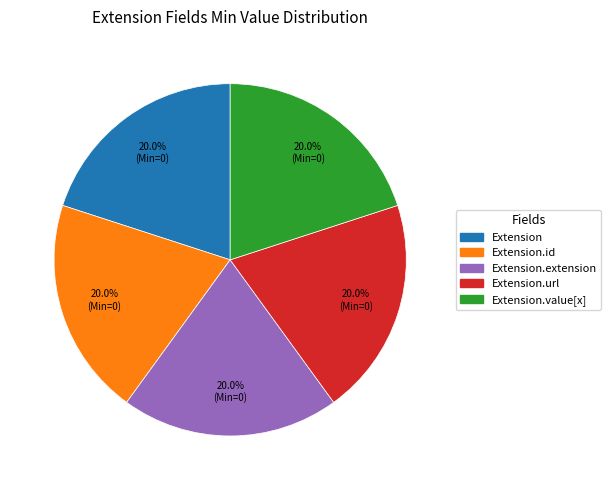

Is there any slice that represents more than half of the pie?

No